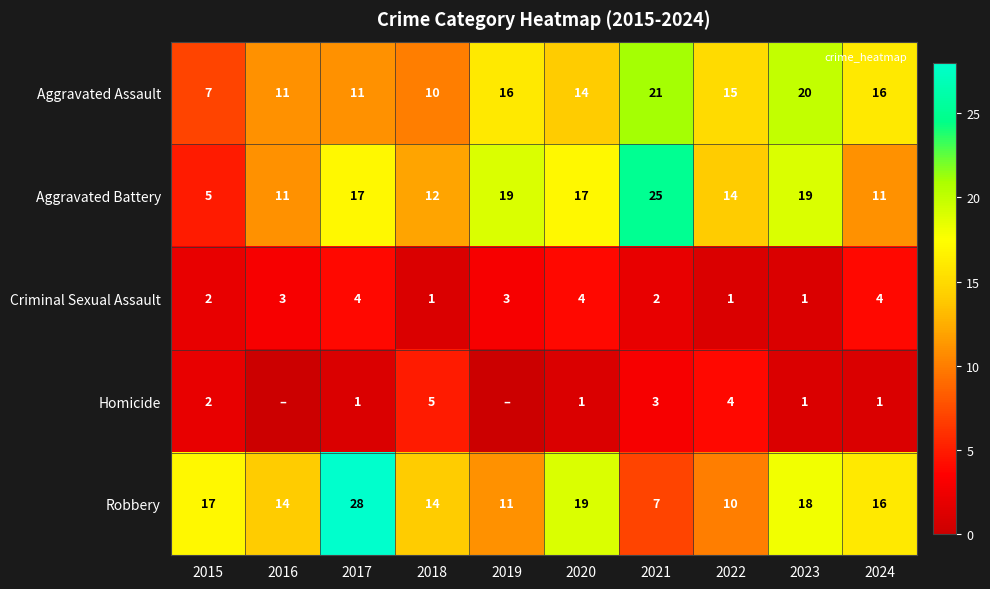

Which category has the highest value in the Criminal Sexual Assault series?

2017